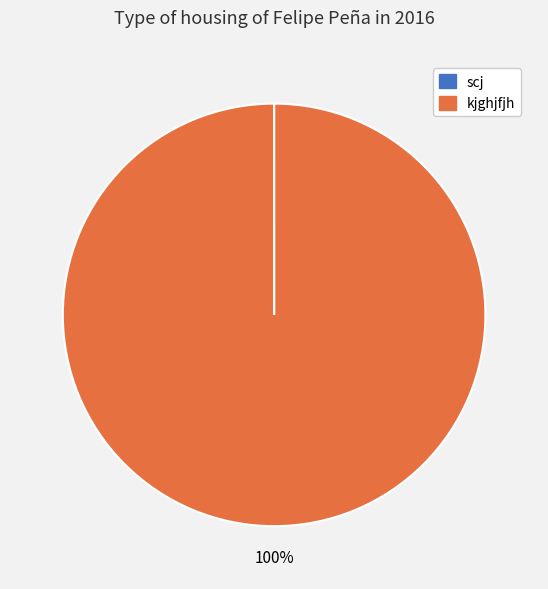

Which slice is the largest?

kjghjfjh